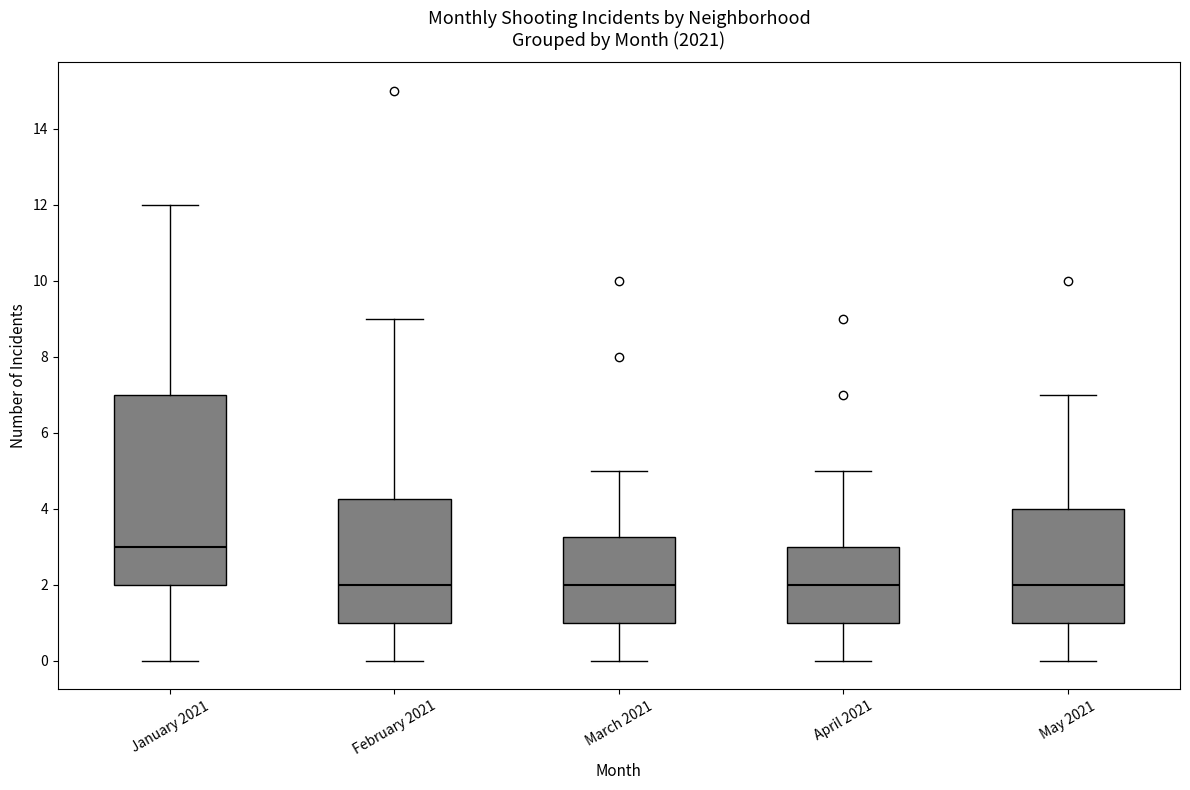

Reading left to right, read every box against the y-axis: the position of its median line, the range the box covers, and the ends of its whiskers. The values are not printed on the chart, so give them approximately, as read against the axis.

January 2021: median 3.0, box 2.0 to 7.0, whiskers 0.0 to 12.0
February 2021: median 2.0, box 1.0 to 4.2, whiskers 0.0 to 9.0
March 2021: median 2.0, box 1.0 to 3.2, whiskers 0.0 to 5.0
April 2021: median 2.0, box 1.0 to 3.0, whiskers 0.0 to 5.0
May 2021: median 2.0, box 1.0 to 4.0, whiskers 0.0 to 7.0